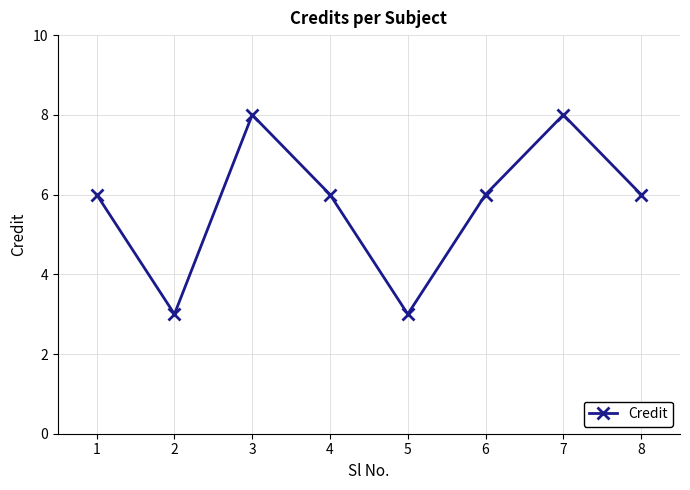

What is the difference between the values at 8 and 5?

3